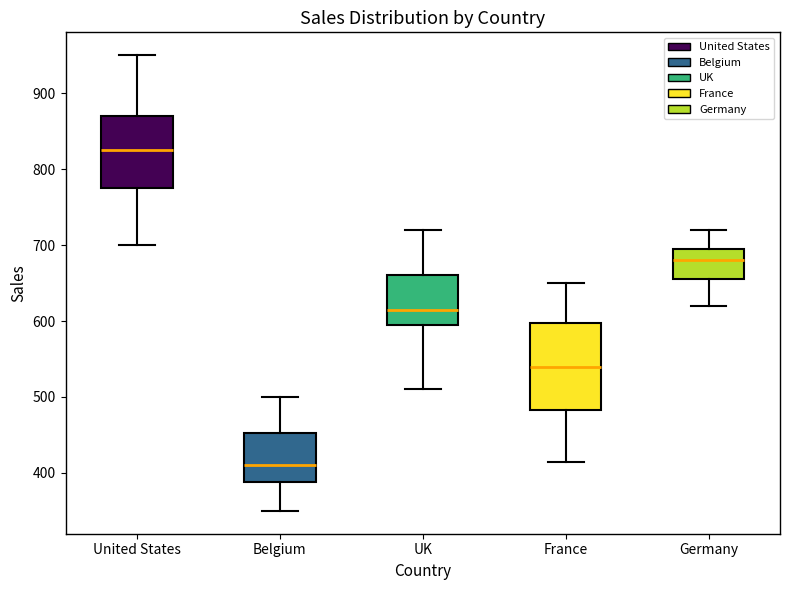

Reading left to right, transcribe this box plot: for each box, give where its median line is, the range the box spans, and where its two whiskers end, as read against the y-axis. The values are not printed on the chart, so give them approximately, as read against the axis.

United States: median 830, box 780 to 870, whiskers 700 to 950
Belgium: median 410, box 390 to 450, whiskers 350 to 500
UK: median 620, box 600 to 660, whiskers 510 to 720
France: median 540, box 480 to 600, whiskers 420 to 650
Germany: median 680, box 660 to 700, whiskers 620 to 720